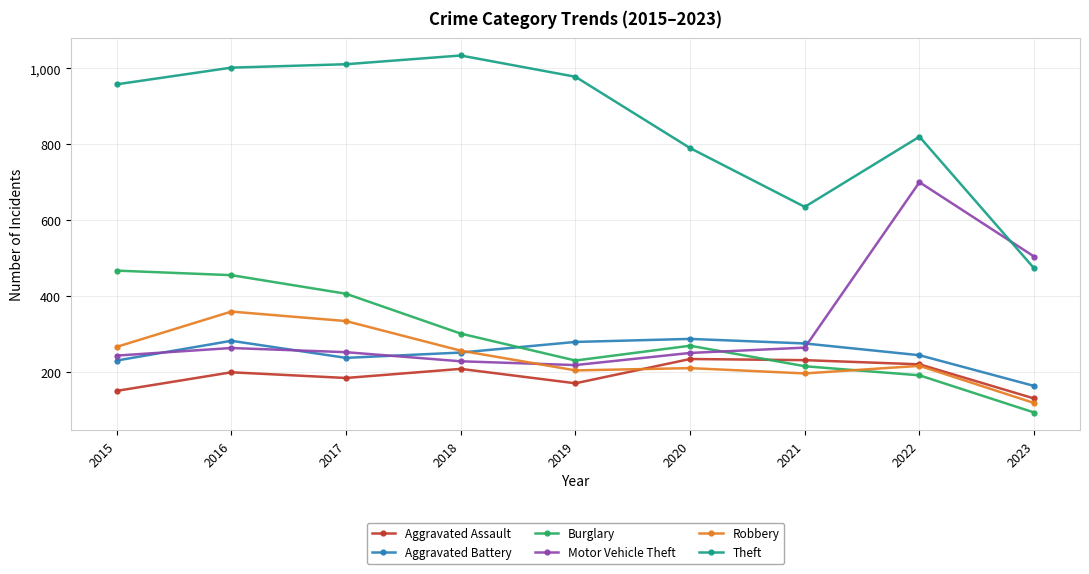

Which series has the largest range (max minus min)?

Theft